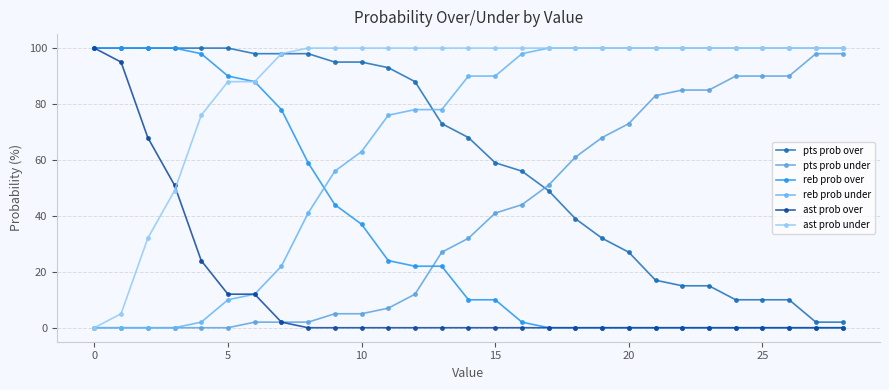

What is the value of the pts prob under point at the 19th from the left?

61